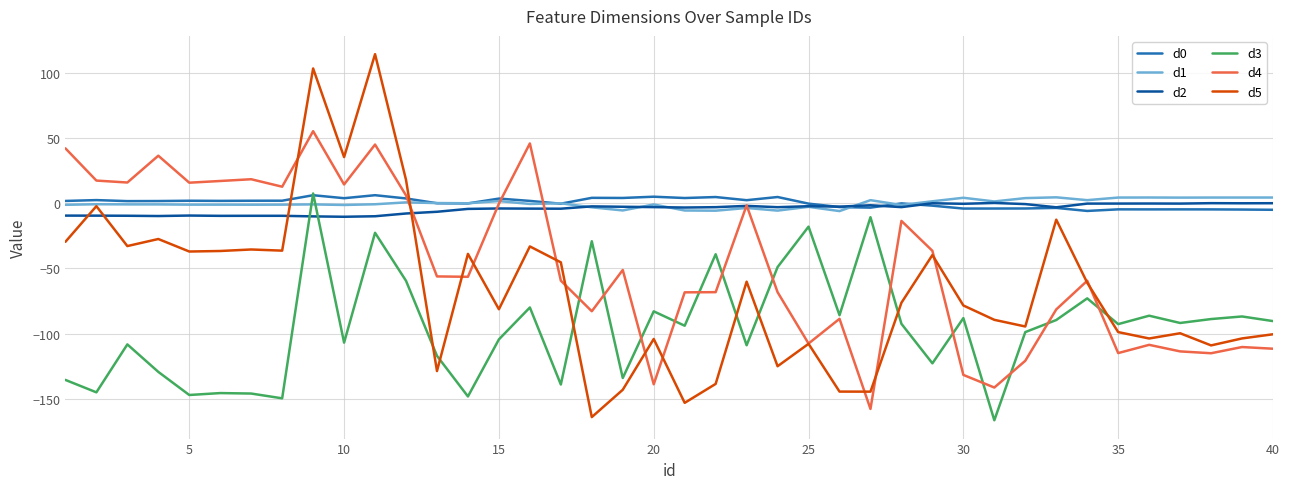

What is the lowest value of the d3 series?

-166.5